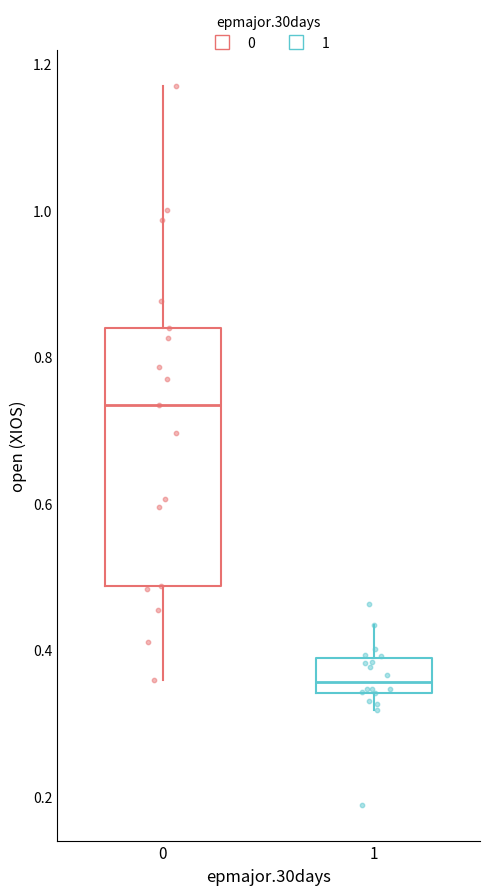

Reading left to right, read every box against the y-axis: the position of its median line, the range the box covers, and the ends of its whiskers. The values are not printed on the chart, so give them approximately, as read against the axis.

0: median 0.74, box 0.48 to 0.84, whiskers 0.36 to 1.18
1: median 0.36, box 0.34 to 0.38, whiskers 0.32 to 0.44